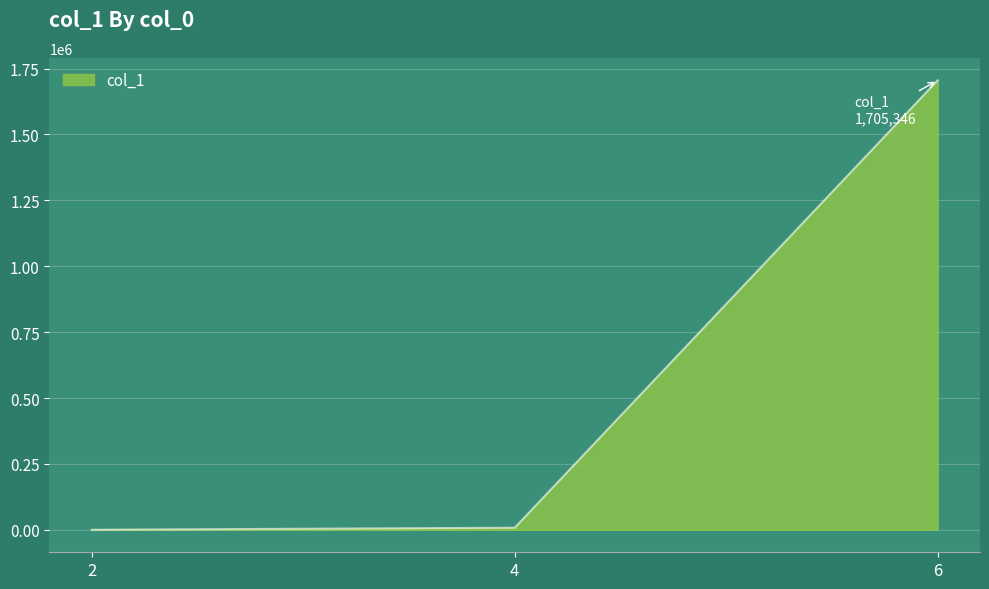

The value at 6 is 2598159. True or false?

False